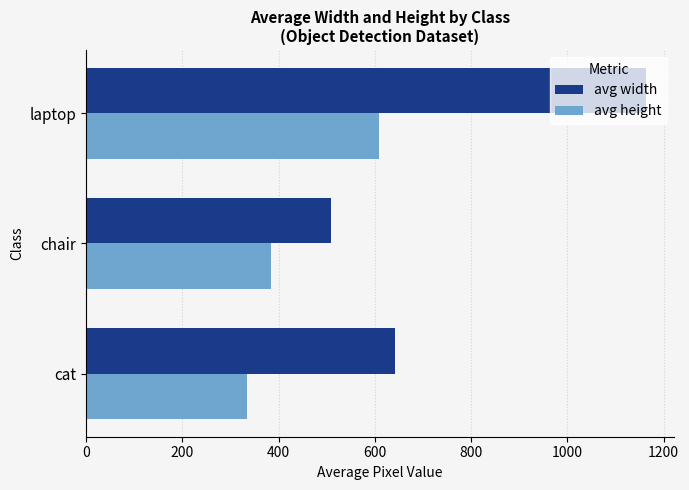

How many data points in avg width are above 641?

2